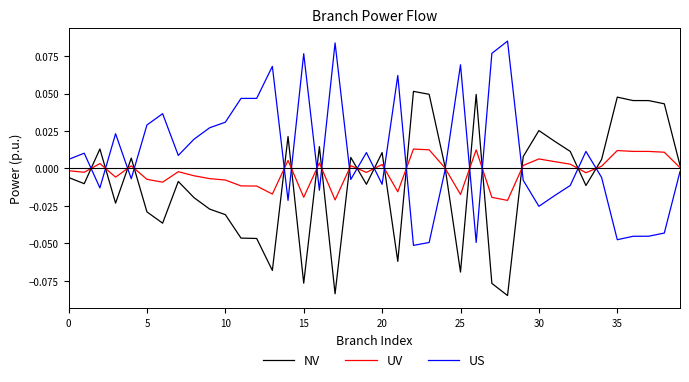

List the series in order of their overall mean, highest first.

US, UV, NV